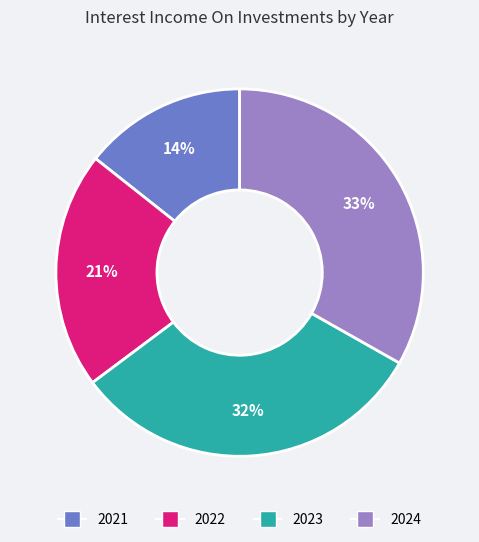

Does any single category account for the majority?

No